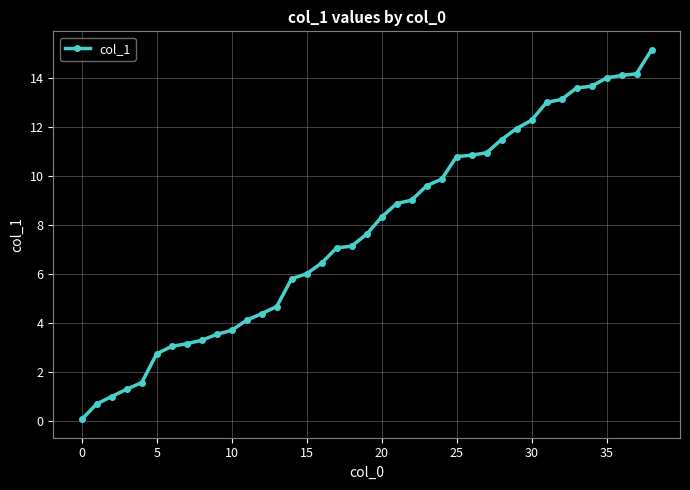

What is the value of the 29th point from the left?

11.5